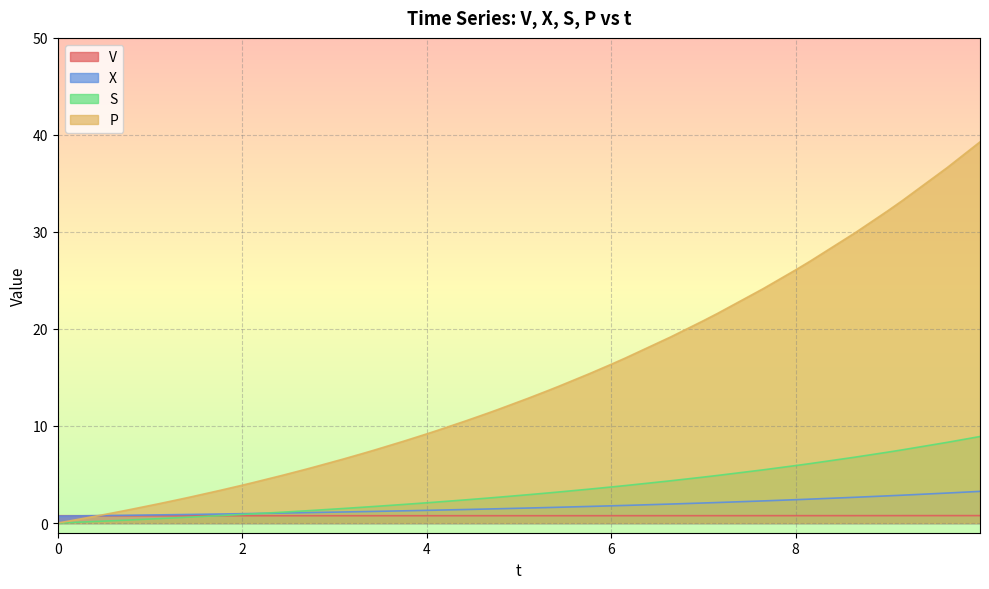

True or false: P and V intersect in this chart.

True